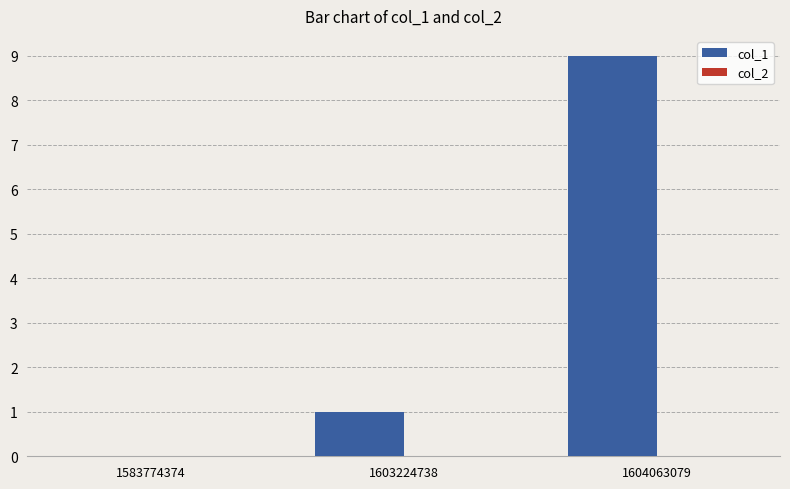

Reading left to right, transcribe all the data shown in this chart.

1583774374=0	1603224738=1	1604063079=9